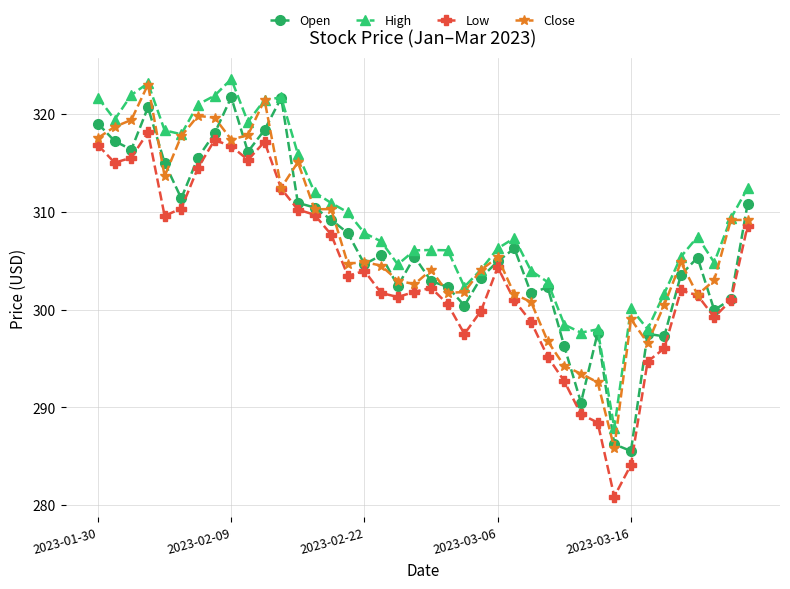

True or false: High and Low cross at least once.

False